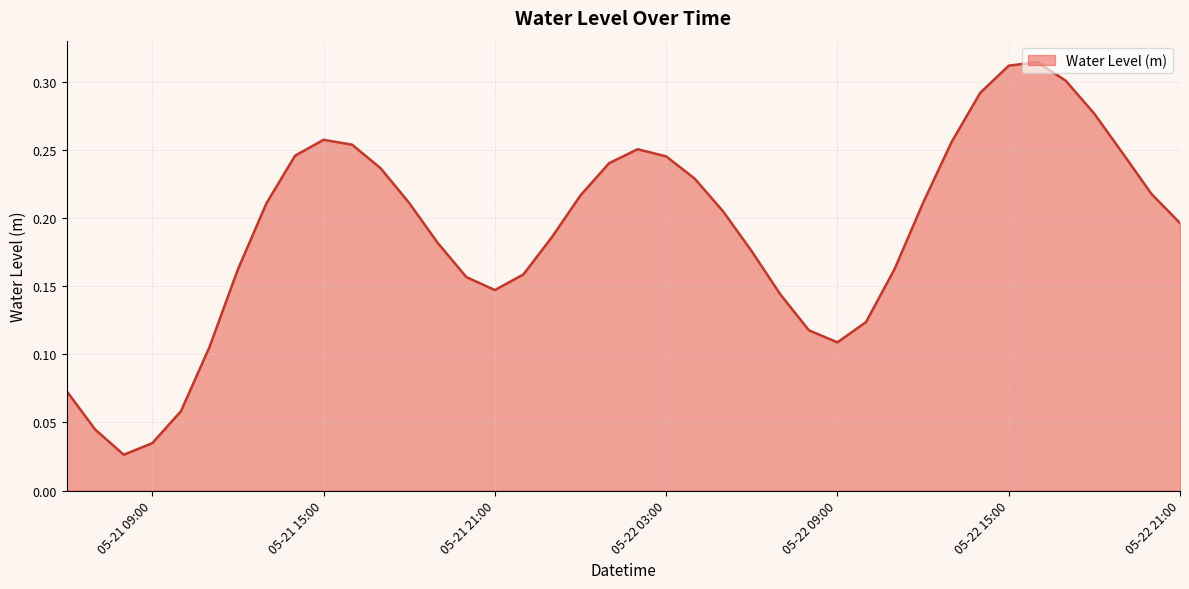

How many lines are shown in the chart?

1